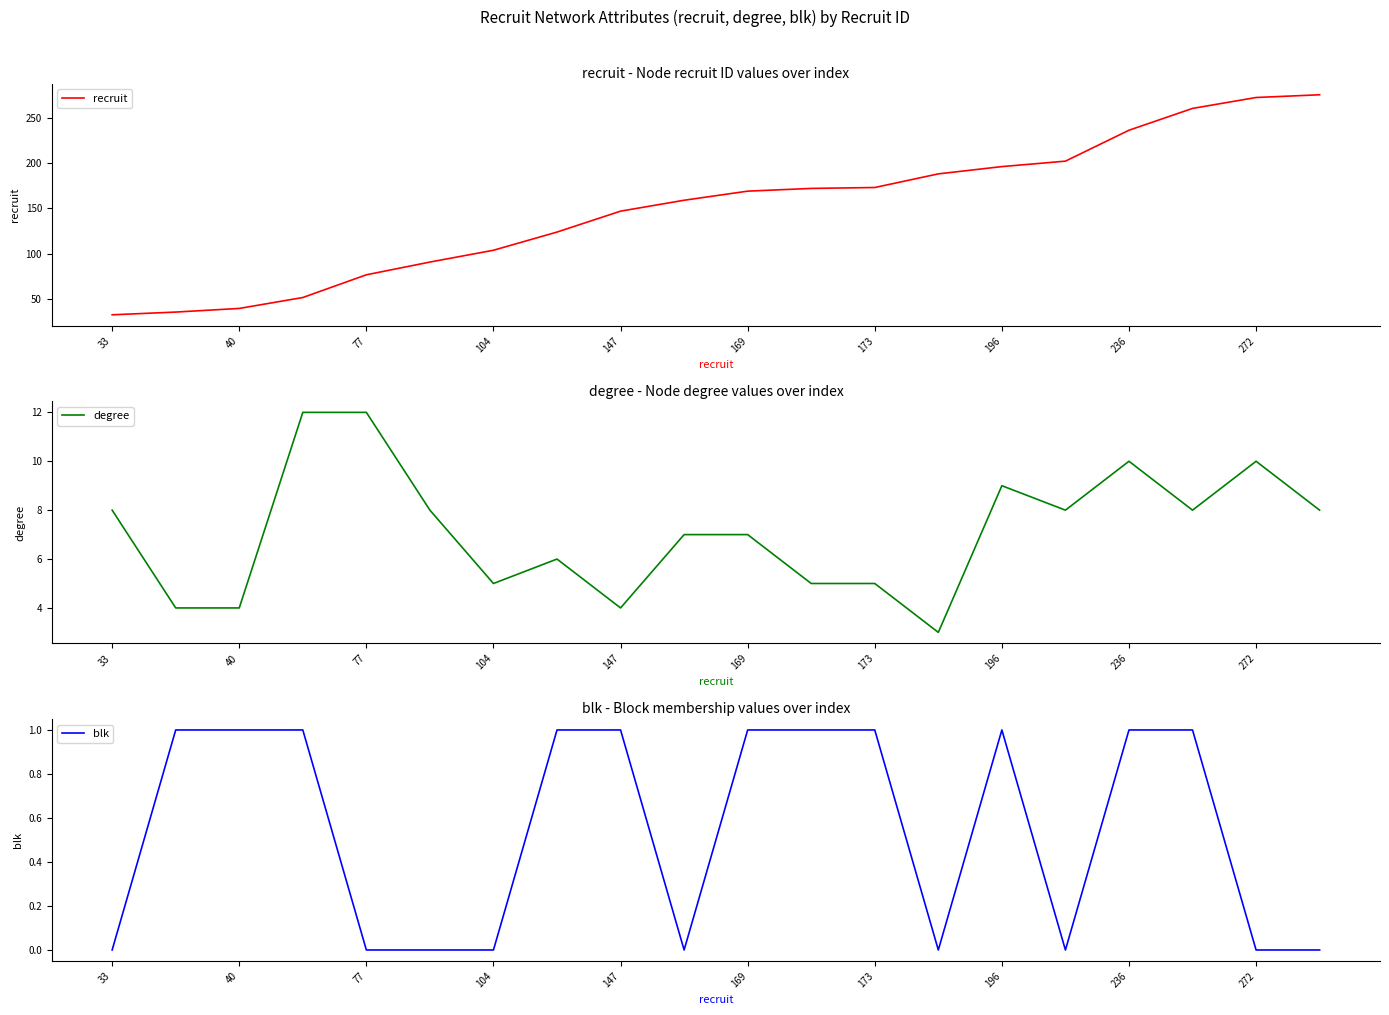

Which label corresponds to the largest value in the chart?

19